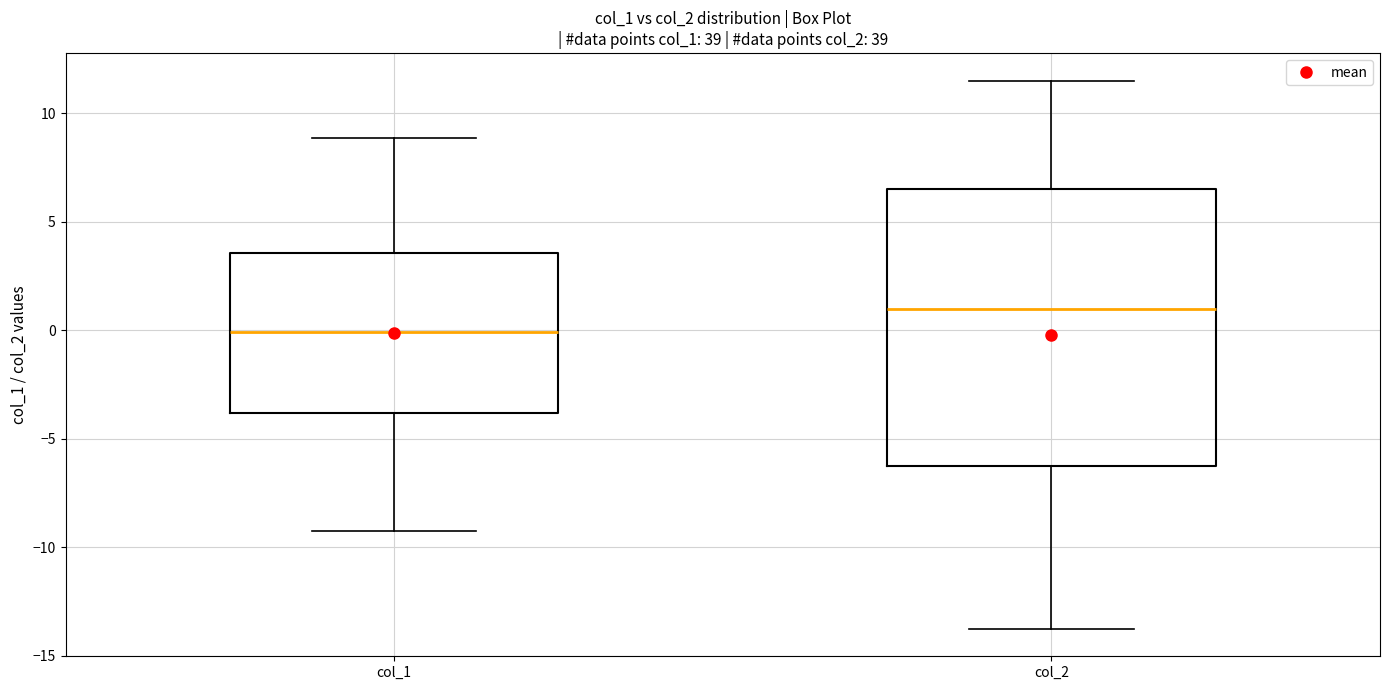

Which box is the tallest, from its lower edge to its upper edge?

col_2